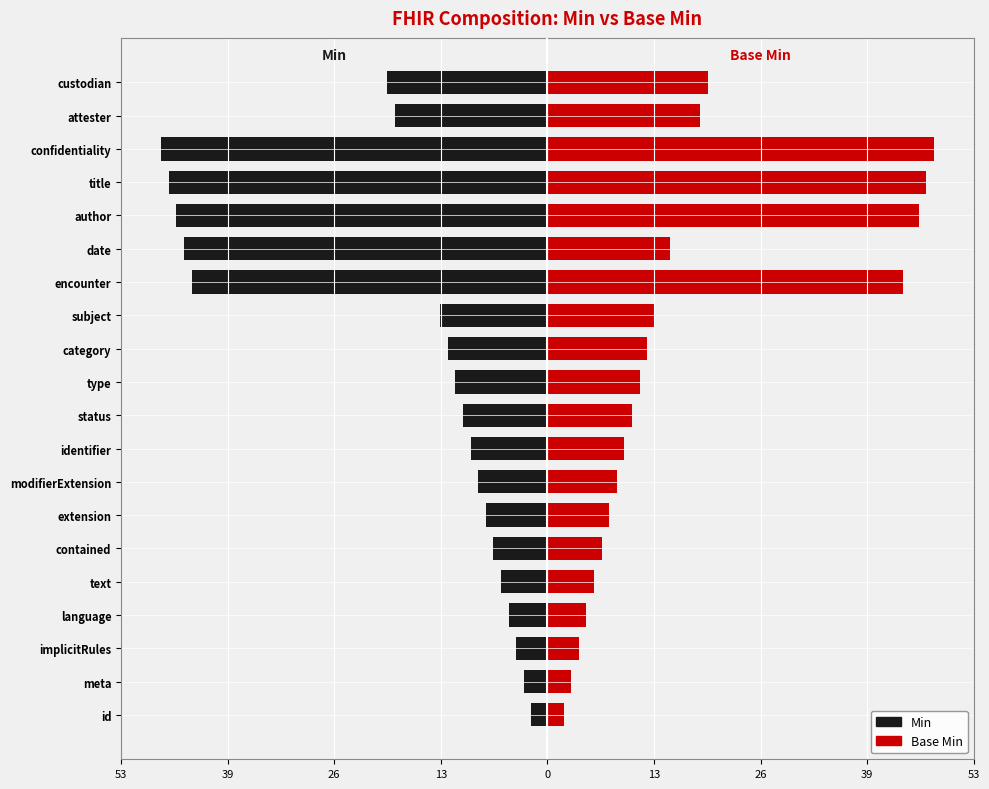

Are the bars horizontal?

Yes